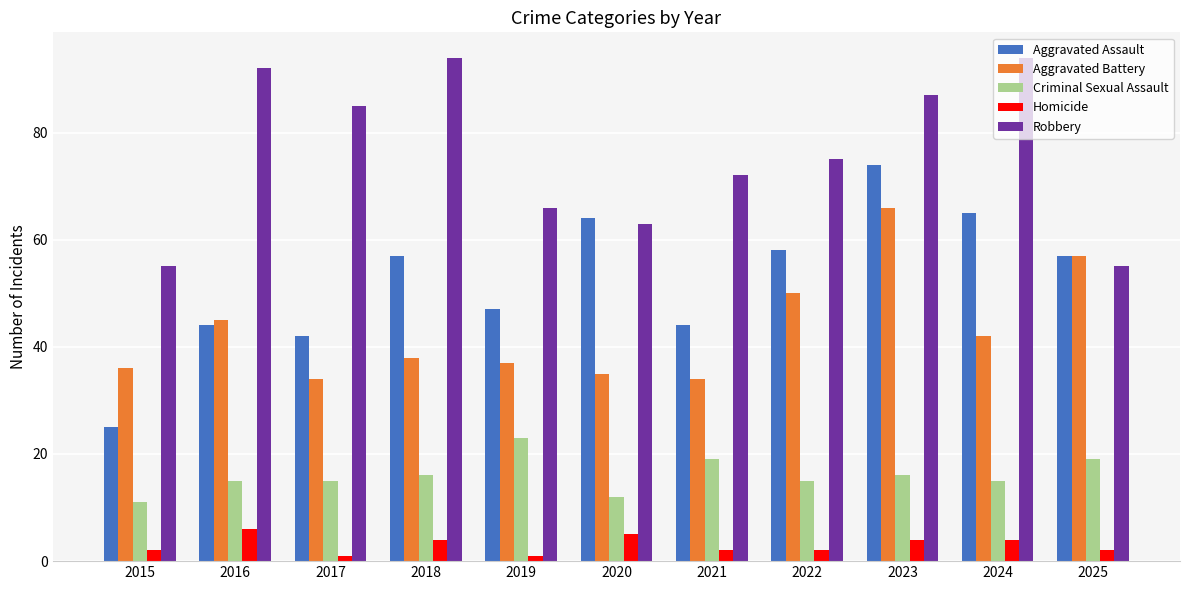

True or false: Aggravated Assault has a value of 44 at 2016.

True